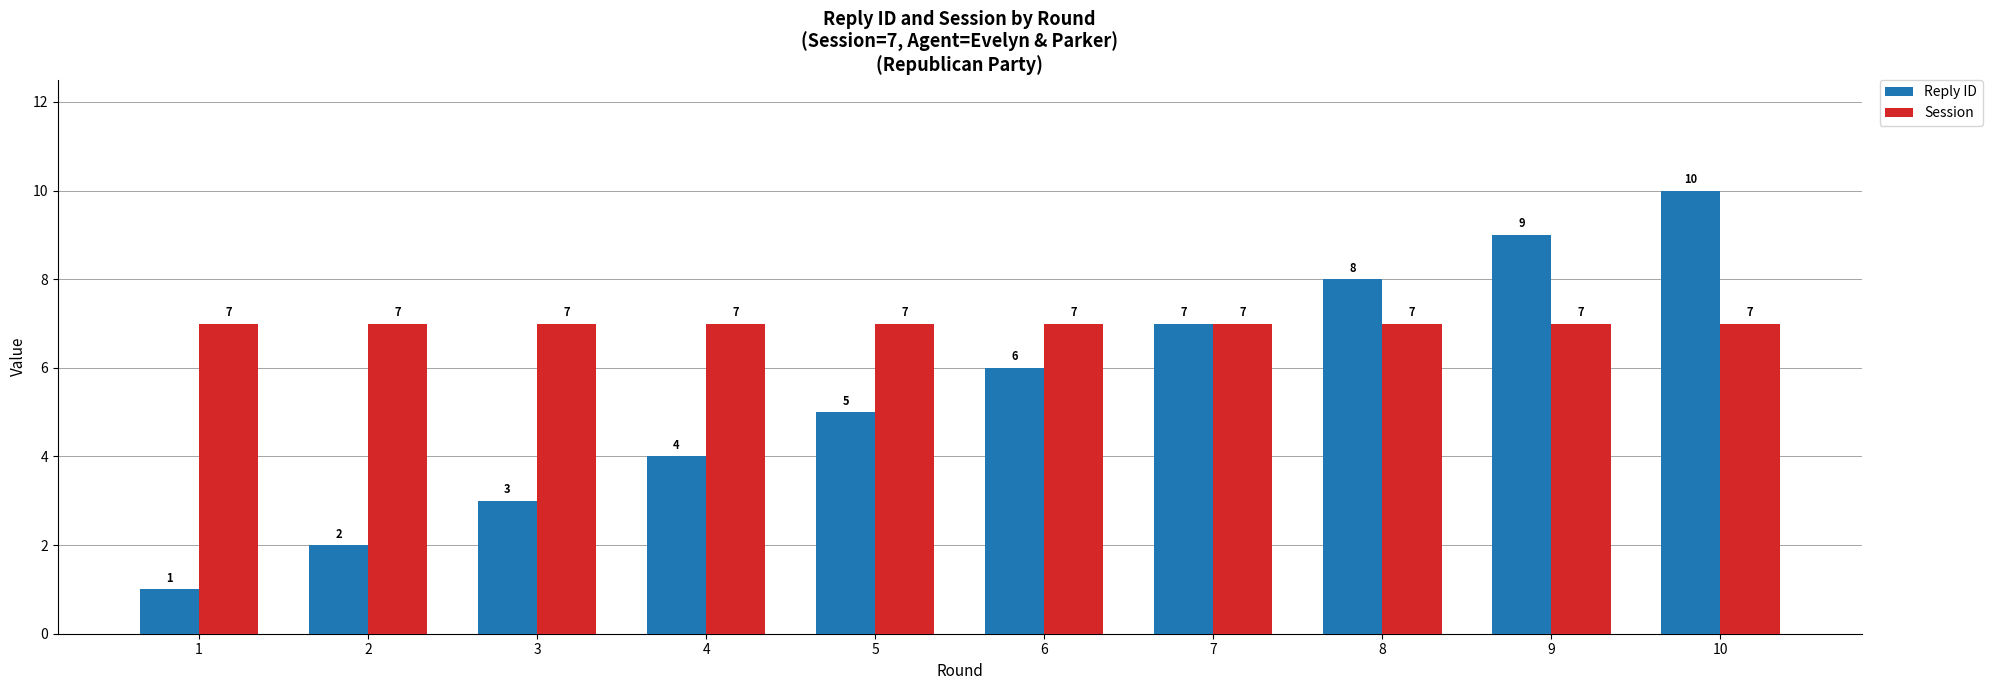

How many Reply ID values are between 3 and 8?

6